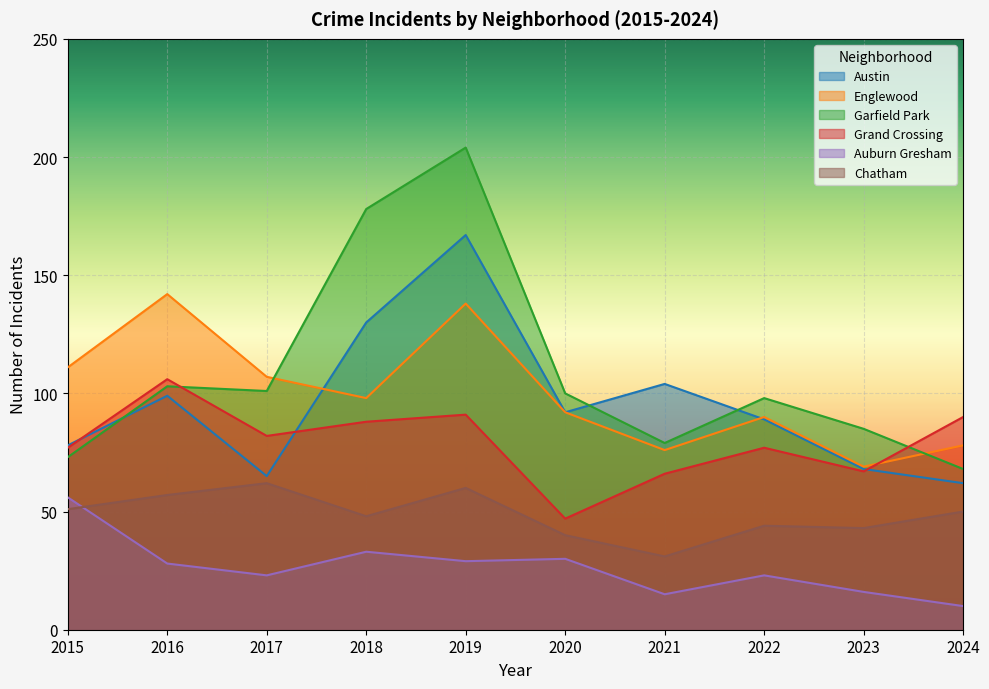

At how many categories does at least one series exceed 194?

1